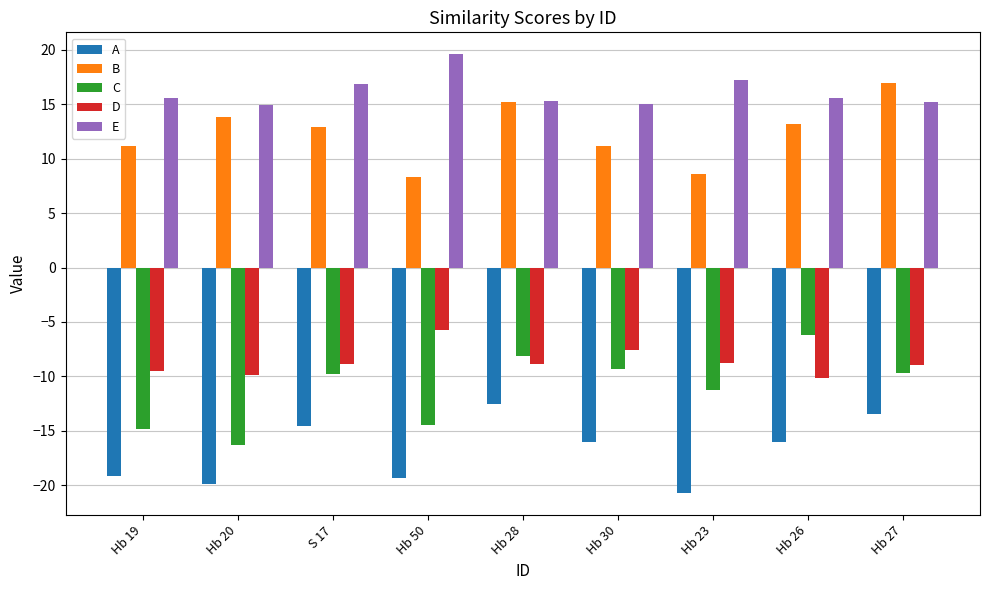

Which series has the widest spread of values?

C